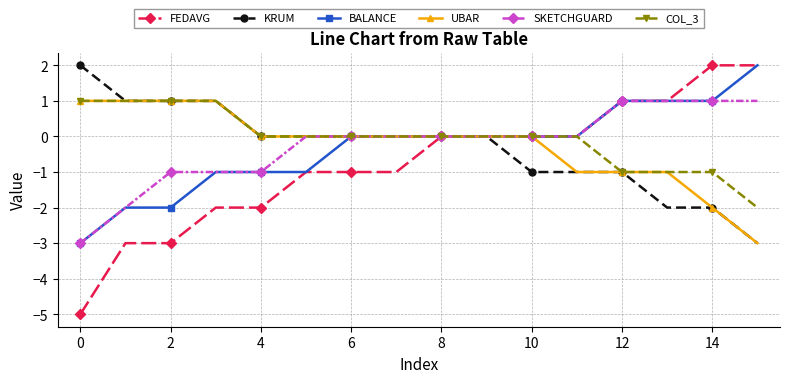

What is the sum of all UBAR values?

-4